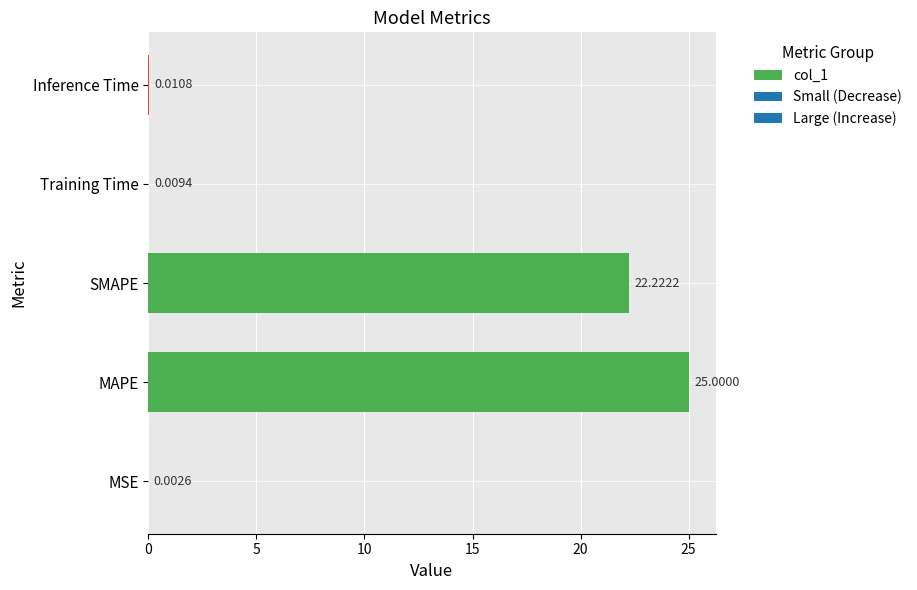

At which category does the chart reach its peak across all series?

MAPE